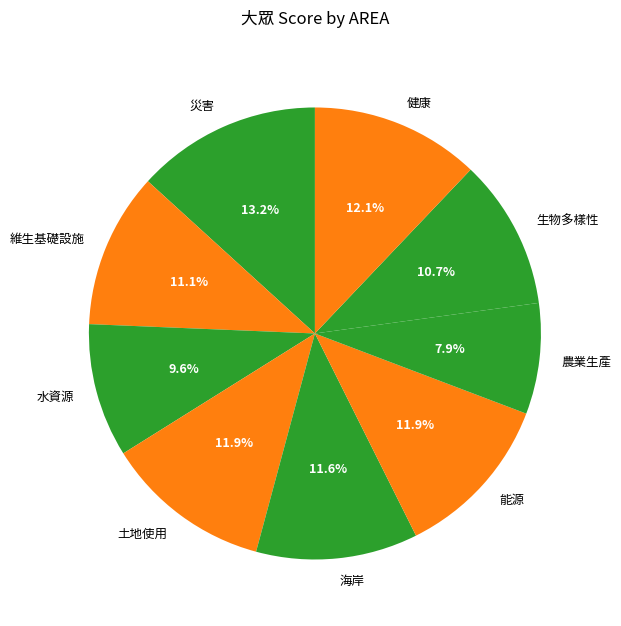

Which category has the biggest portion of the pie?

災害